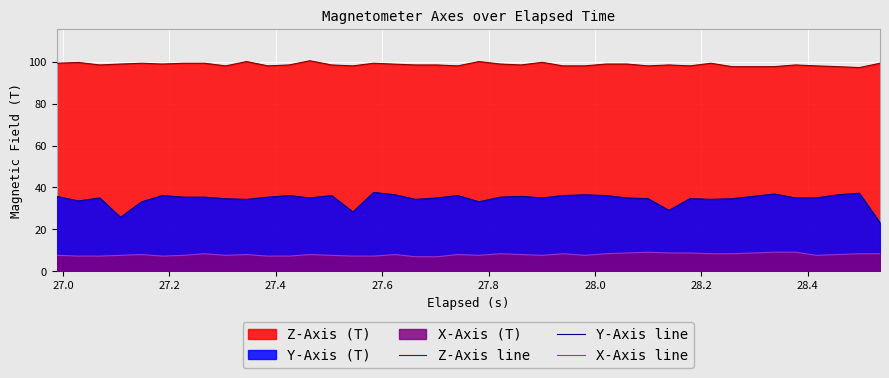

Which series has the largest total across all categories?

Z-Axis line